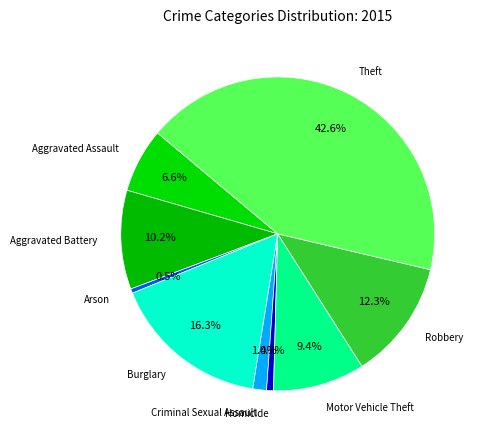

True or false: Robbery accounts for 4% of the total.

False